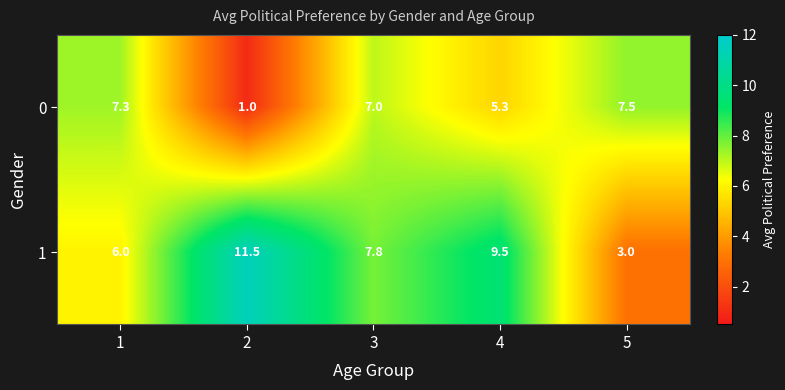

What is the approximate value of 1 at 4?

9.5